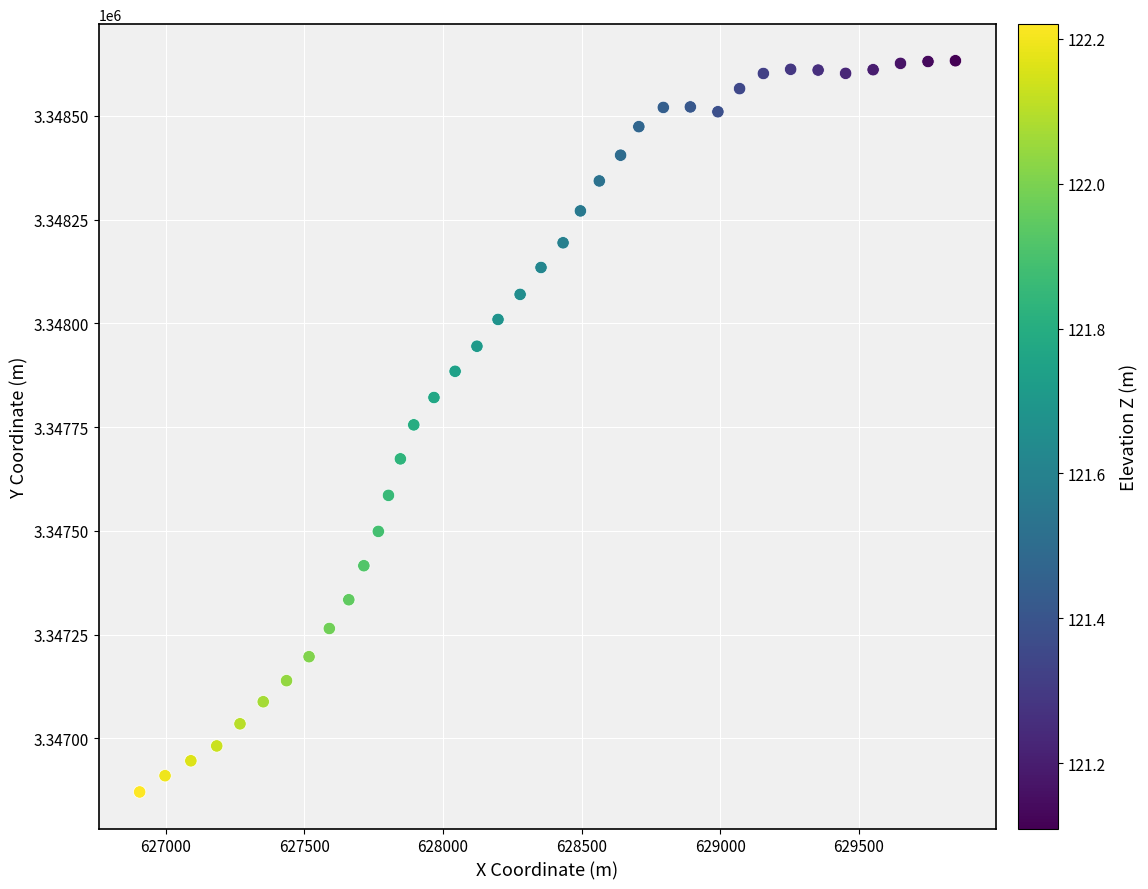

What is the range of Y values (max minus min)?

1761.3